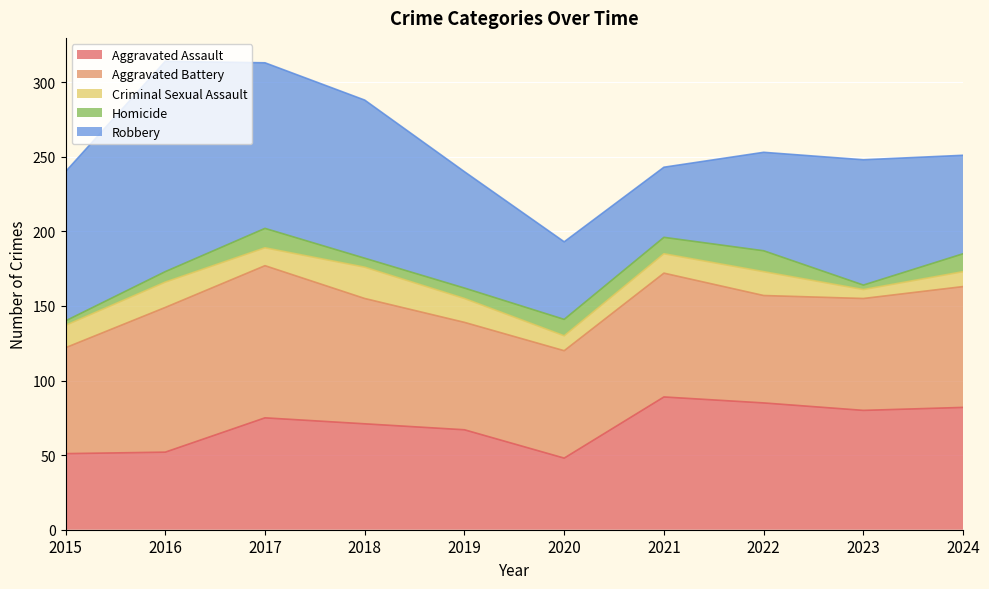

True or false: Criminal Sexual Assault and Aggravated Assault cross at least once.

False